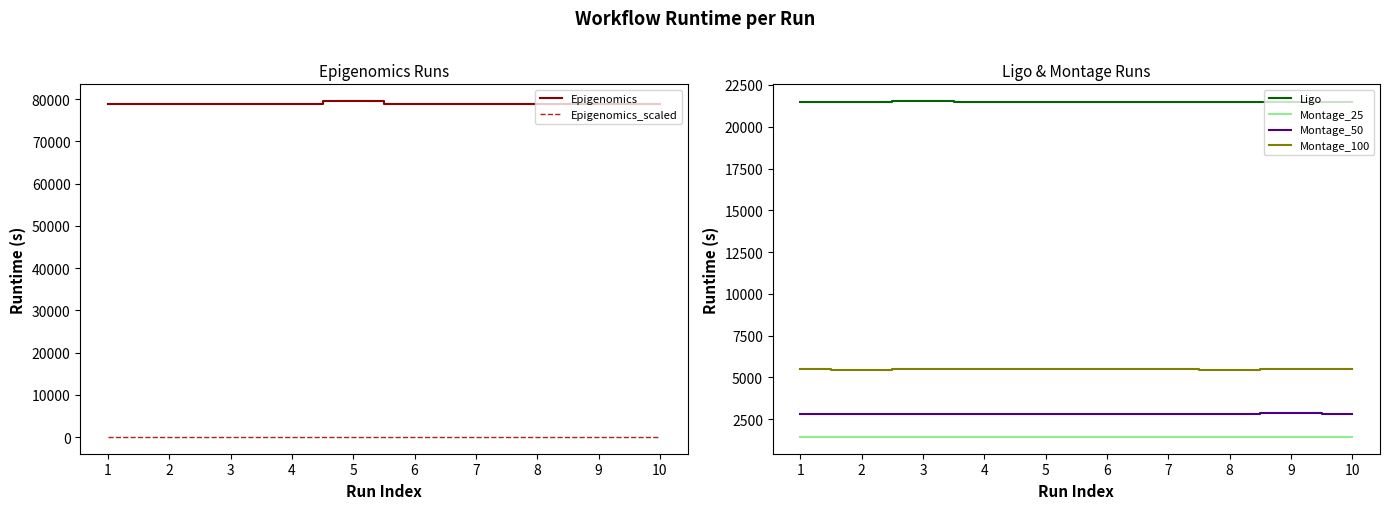

Is it true that Epigenomics equals 78730.9 at 3?

True